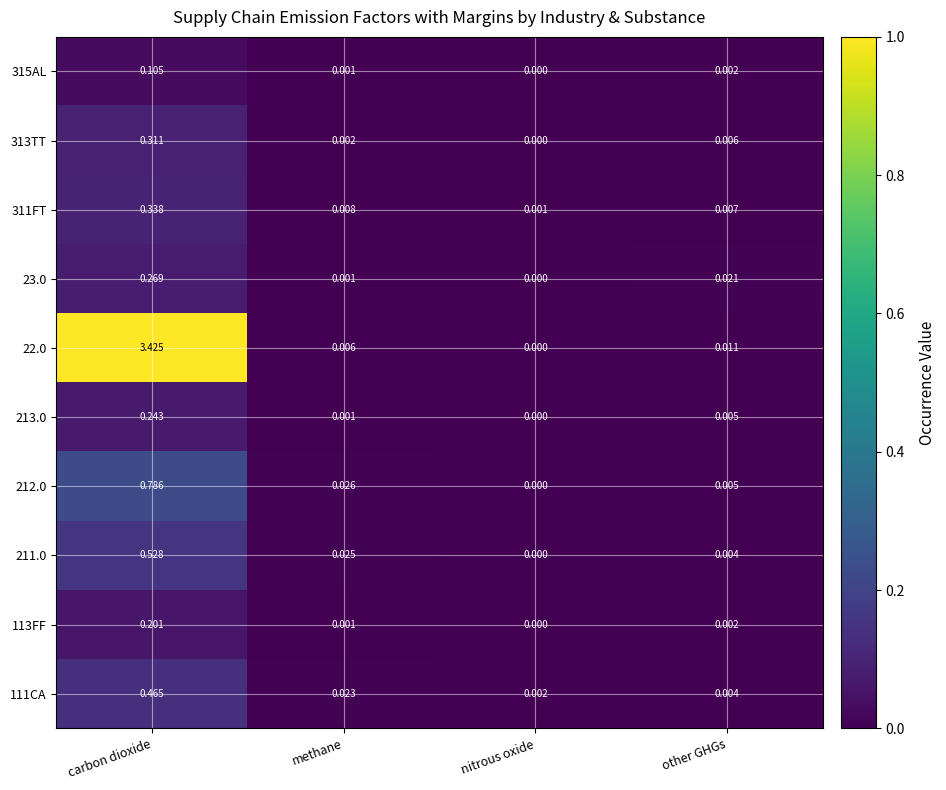

Where is 315AL nearest to the value 0?

nitrous oxide